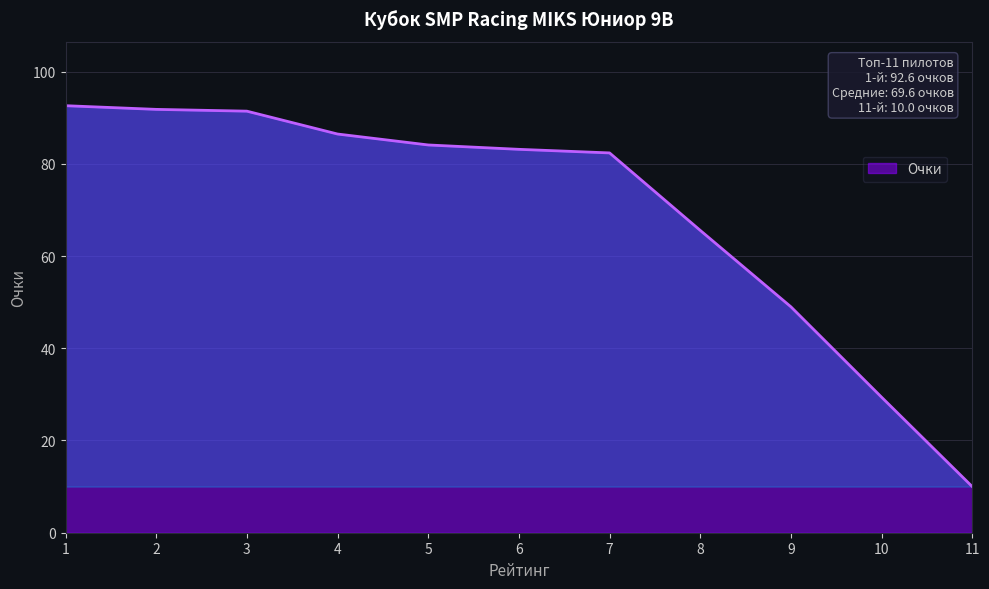

Which label corresponds to the smallest value in the chart?

11